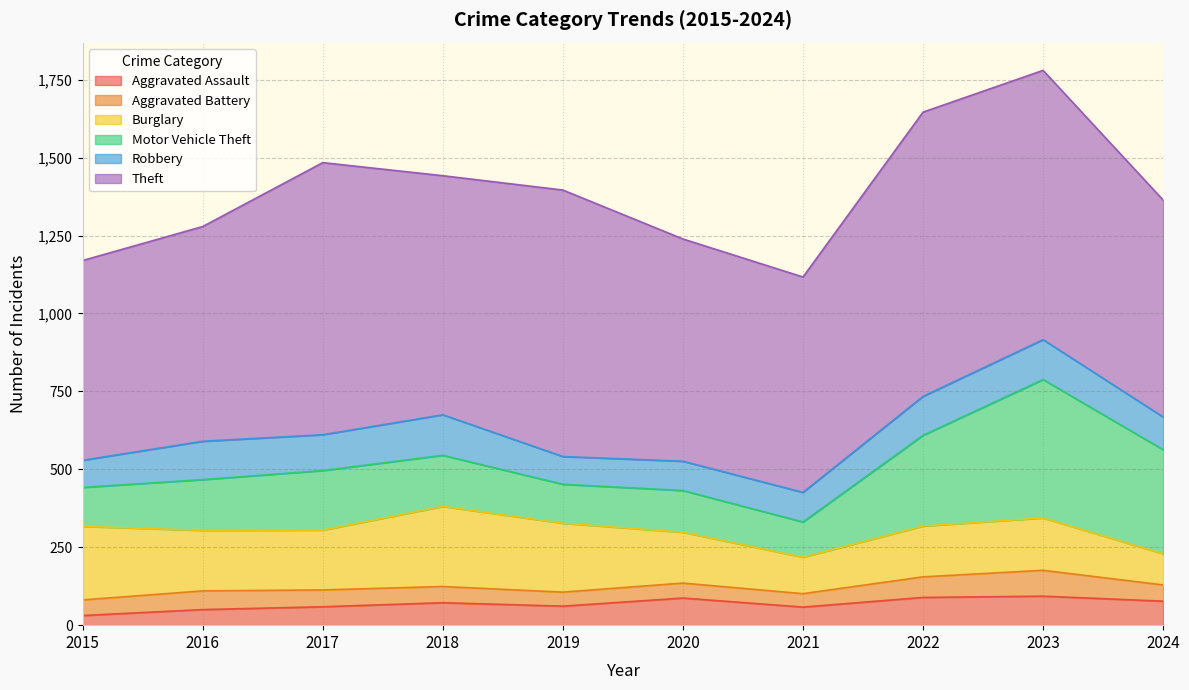

True or false: Theft and Aggravated Battery intersect in this chart.

False